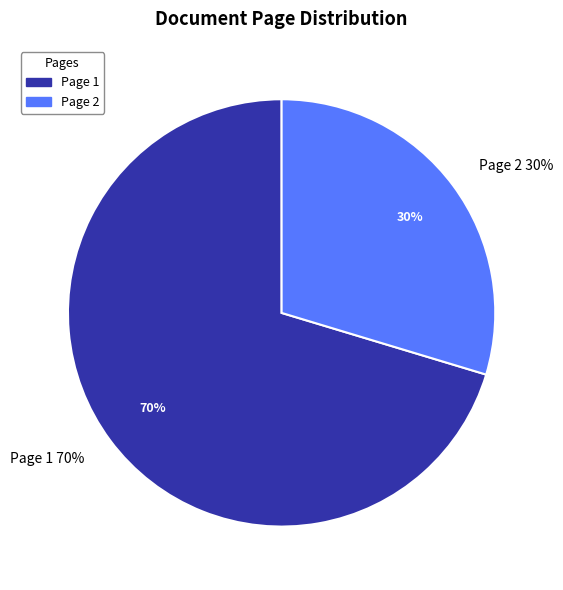

Which slice is the largest?

Page 1